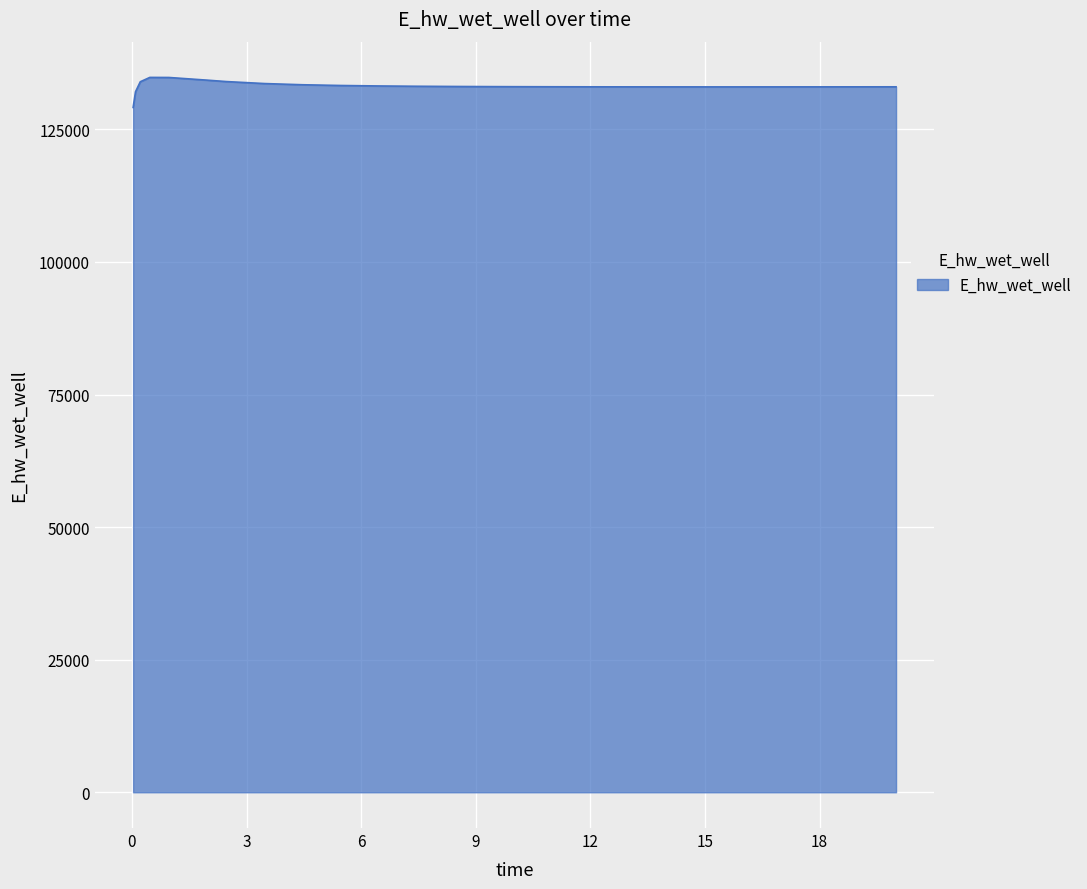

What is the smallest value displayed?

129132.9